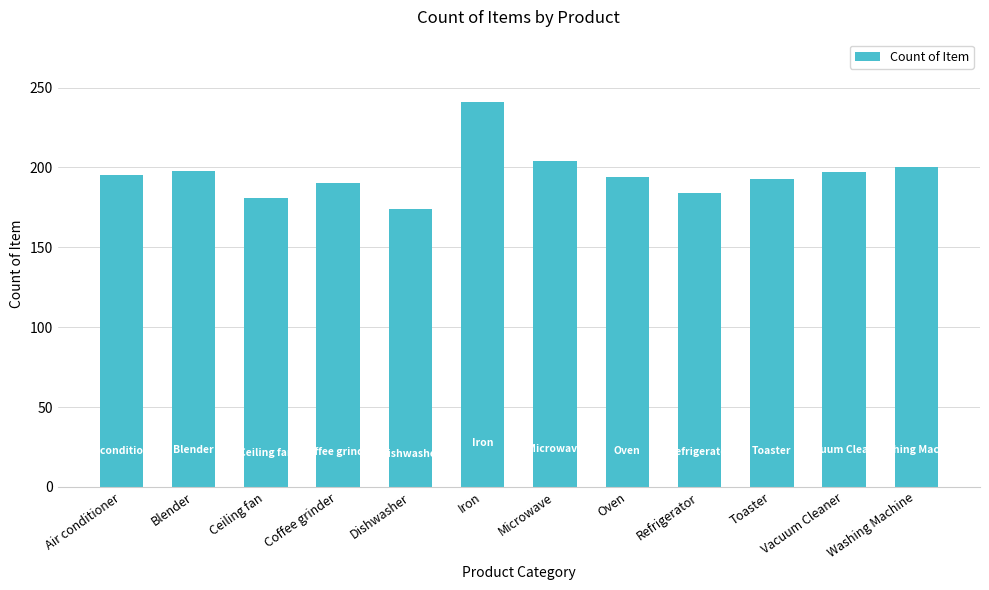

Is it true that the value at Dishwasher is 100?

False